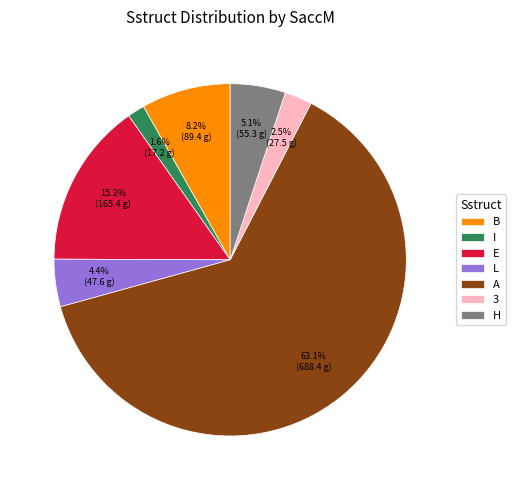

Combined, do H and E account for over 50%?

No